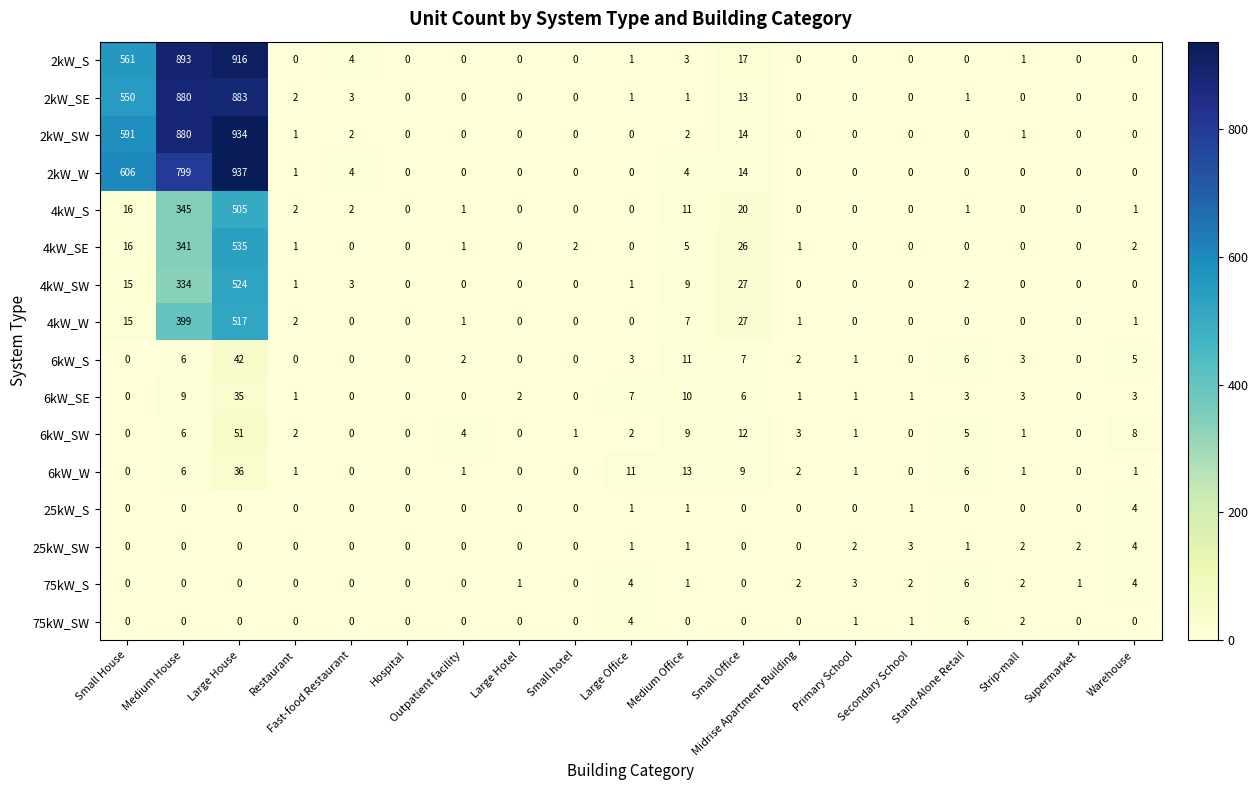

Count the number of categories in the chart.

19